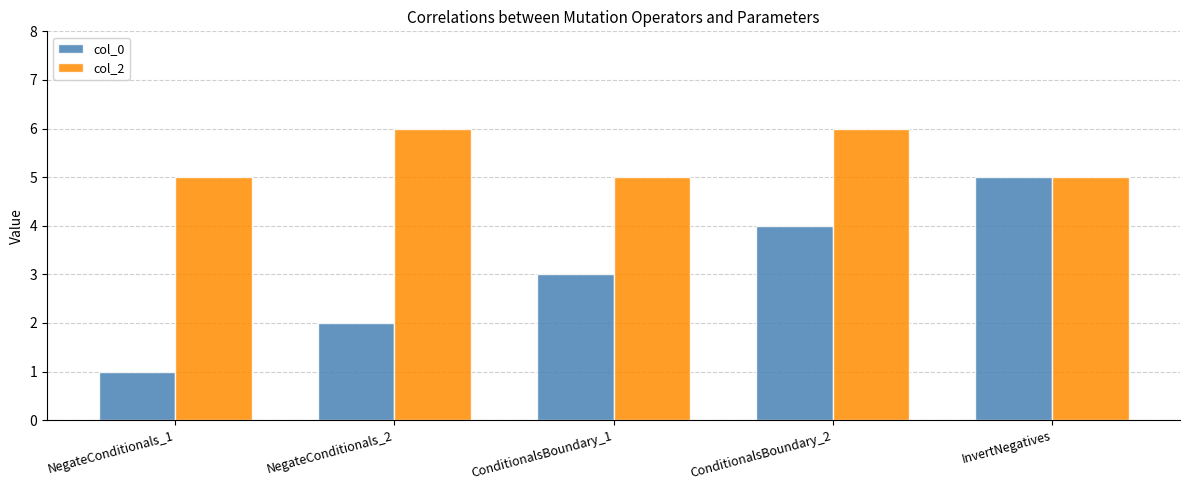

What is the label of the 4th bar from the left?

ConditionalsBoundary_2